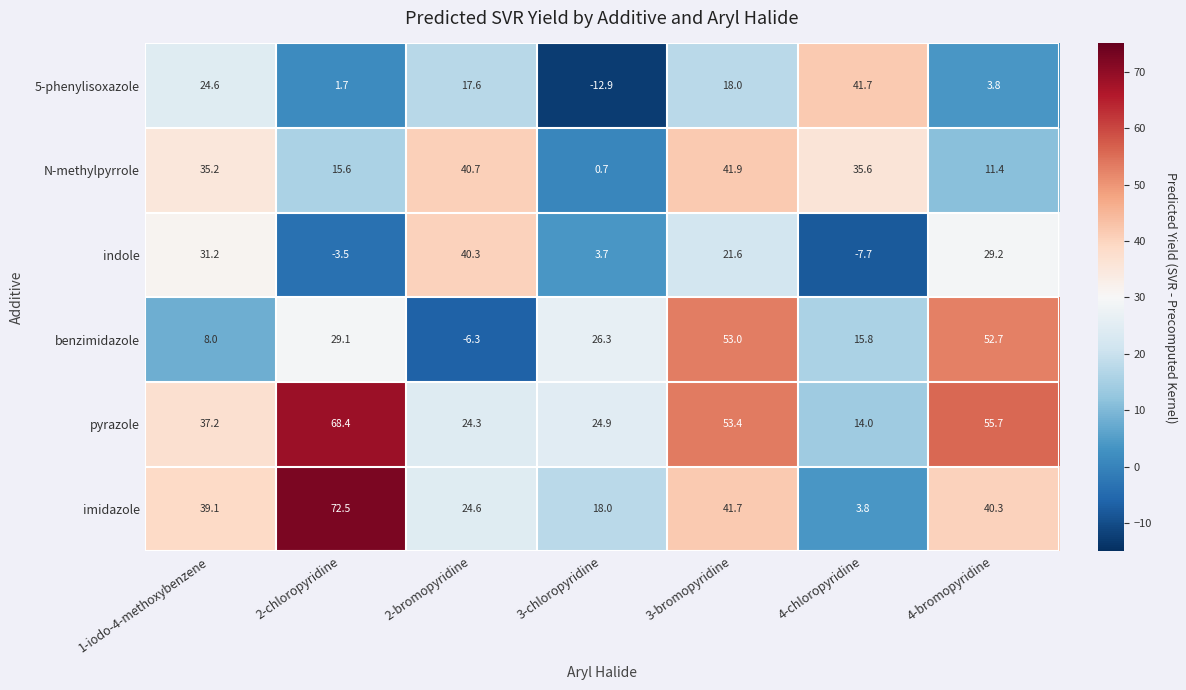

Between 2-bromopyridine and 4-chloropyridine, which series saw the biggest shift?

indole